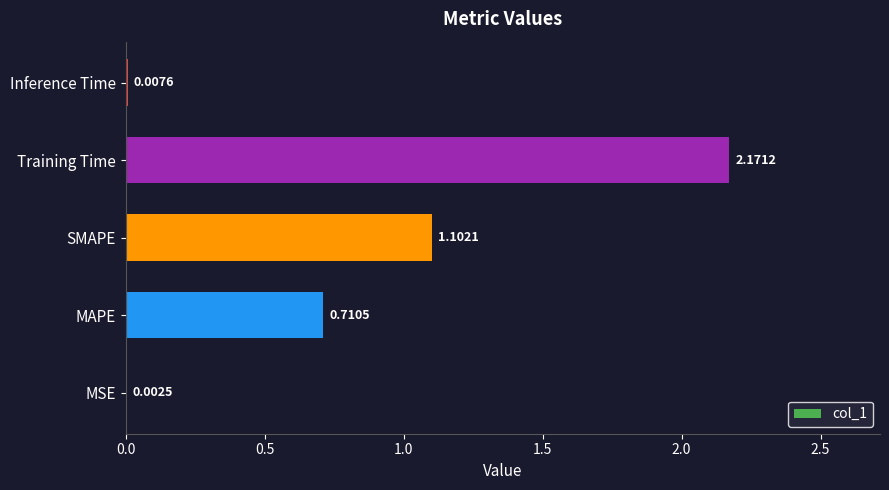

Which label corresponds to the largest value in the chart?

Training Time